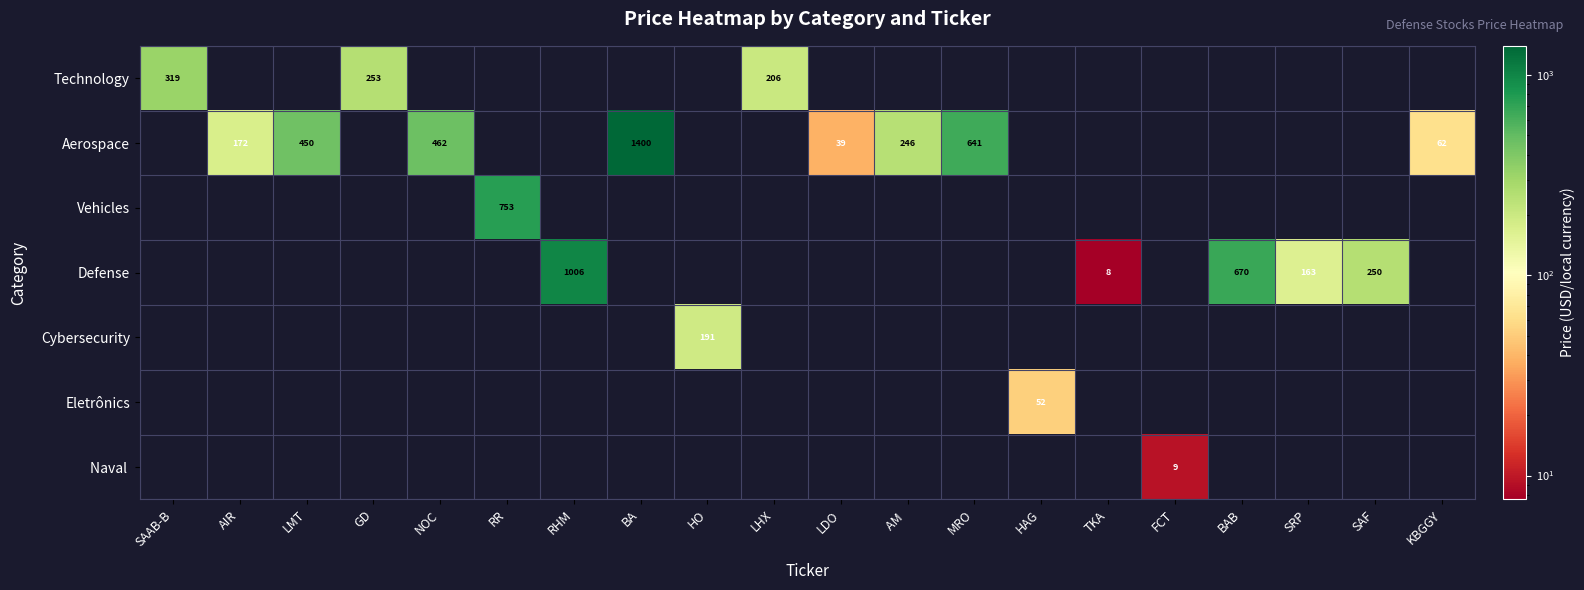

At how many categories does at least one series exceed 305?

8